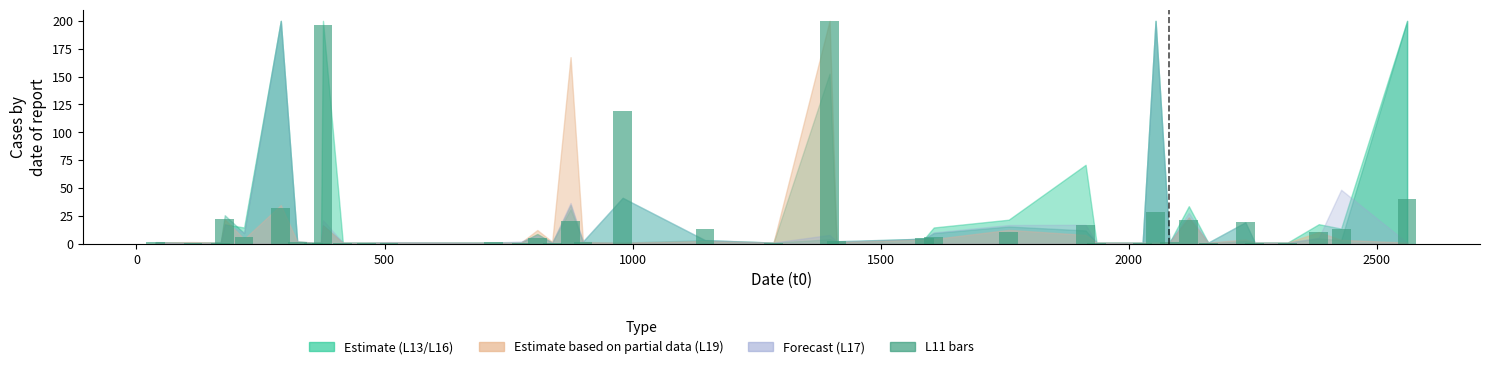

What is the greatest value displayed?

200.0